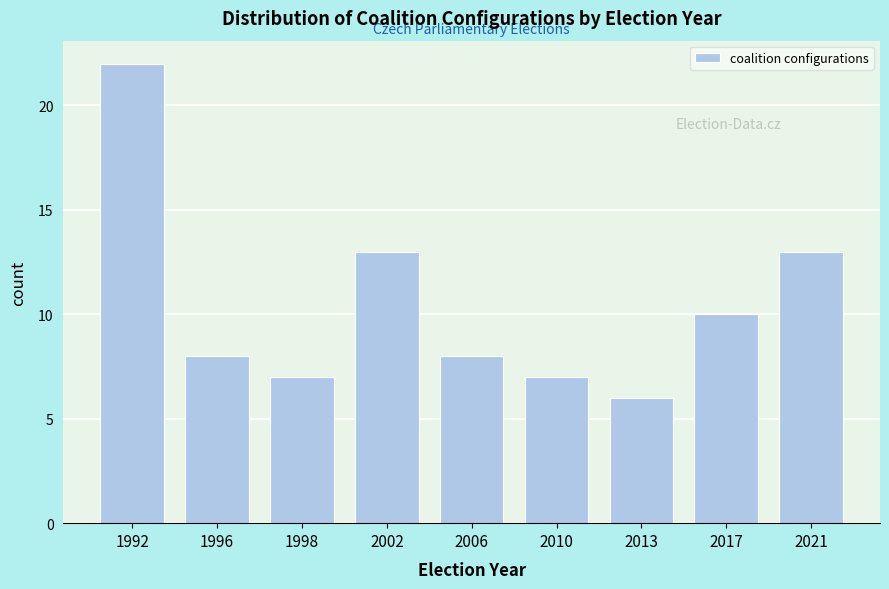

Reading left to right, transcribe all the data shown in this chart.

22	8	7	13	8	7	6	10	13